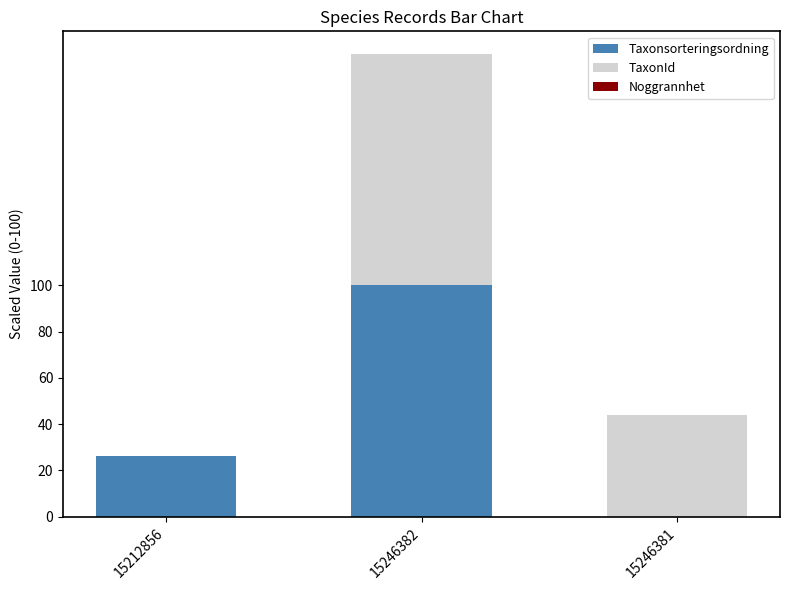

Are the bars grouped side by side (vs. stacked)?

No